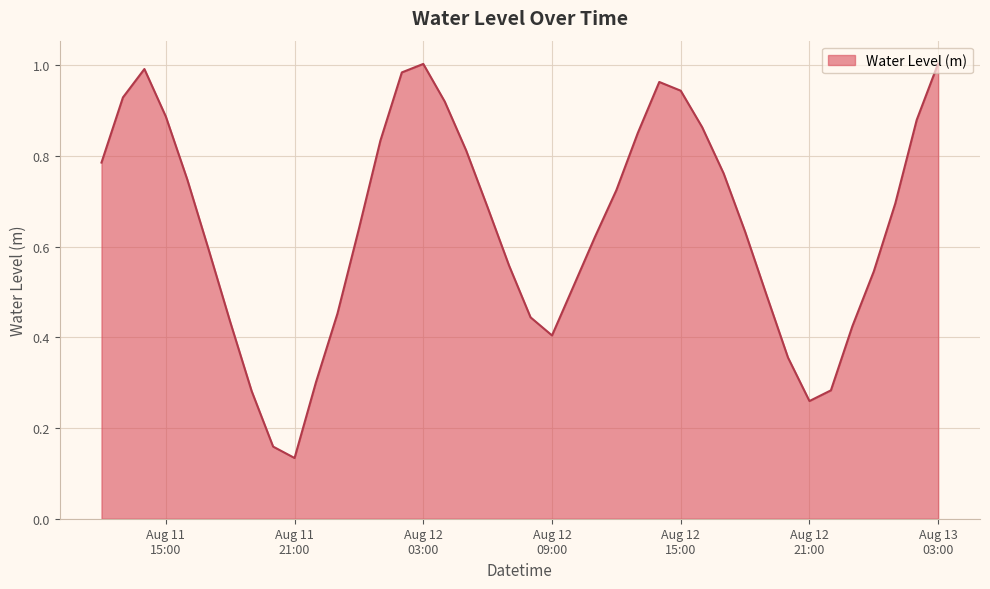

Is this an area chart (filled region under the line)?

Yes